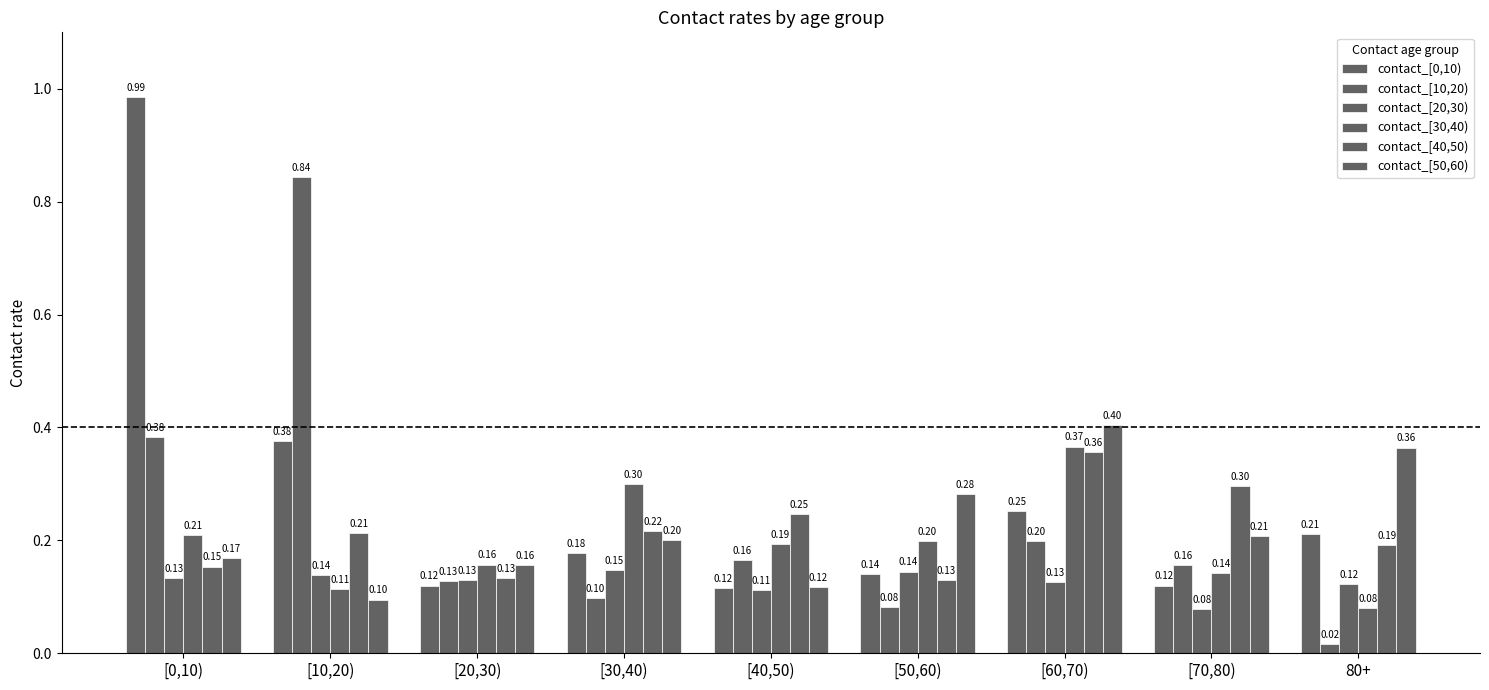

Which category has the lowest value in the contact_[50,60) series?

[10,20)